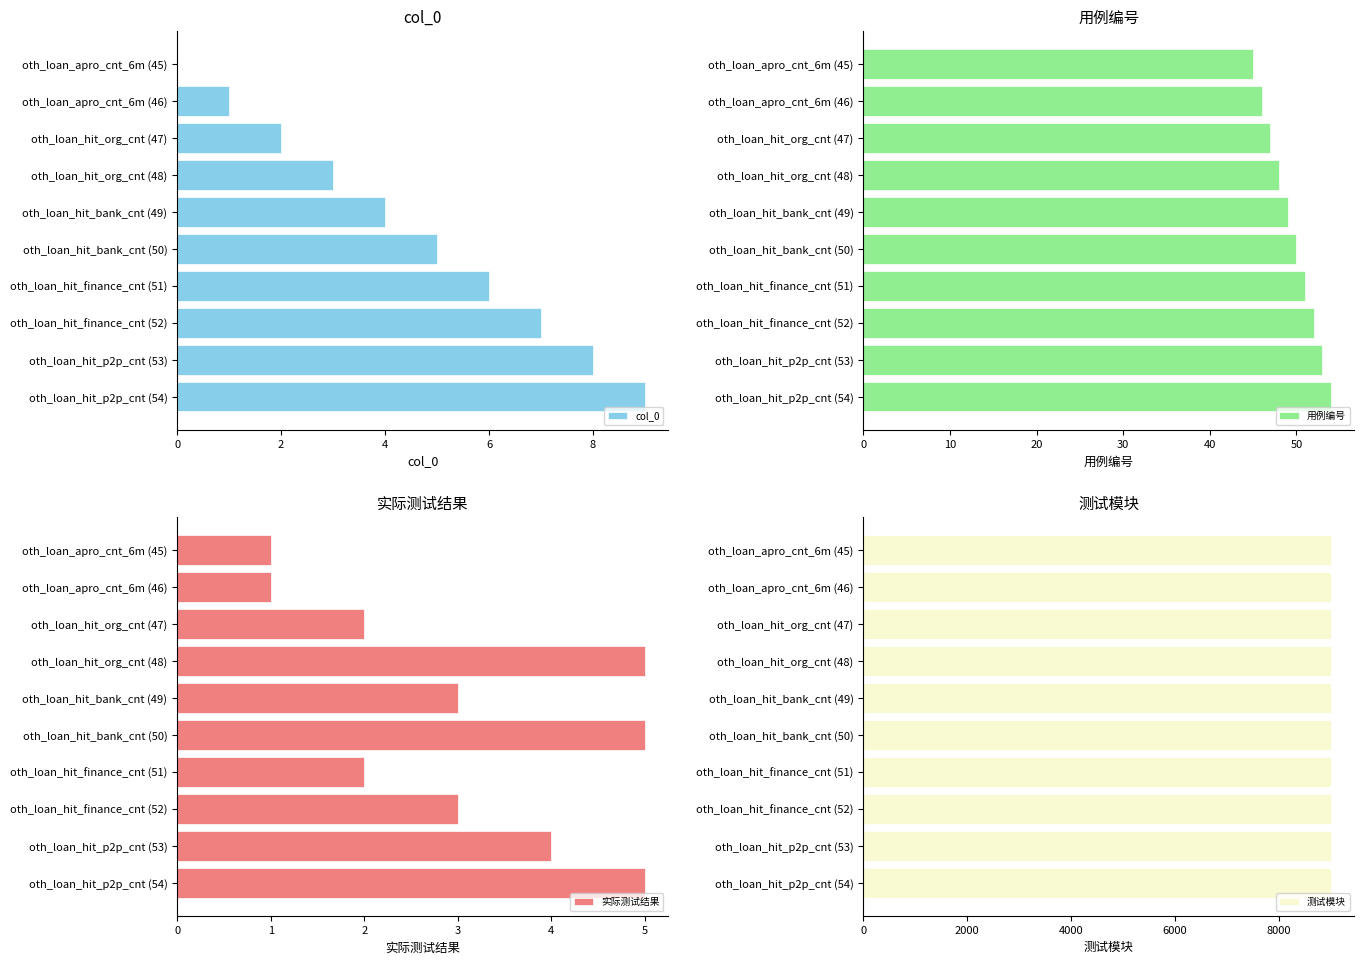

True or false: col_0 has a value of 0 at oth_loan_apro_cnt_6m (45).

True